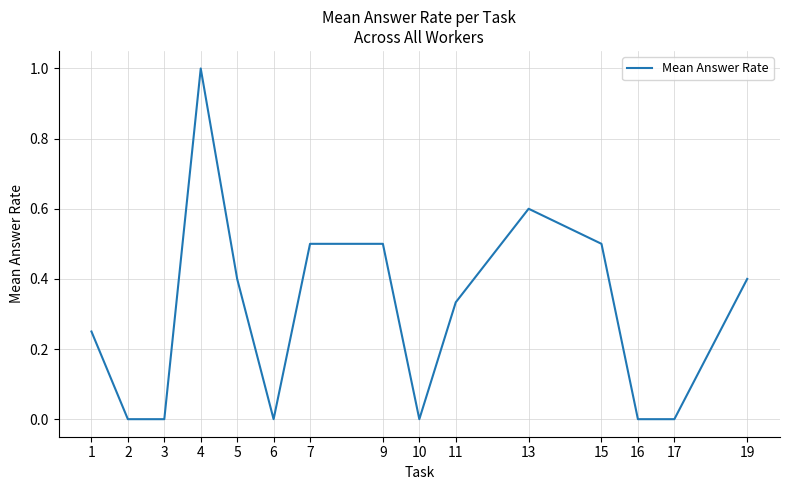

Does the chart have visible grid lines?

Yes